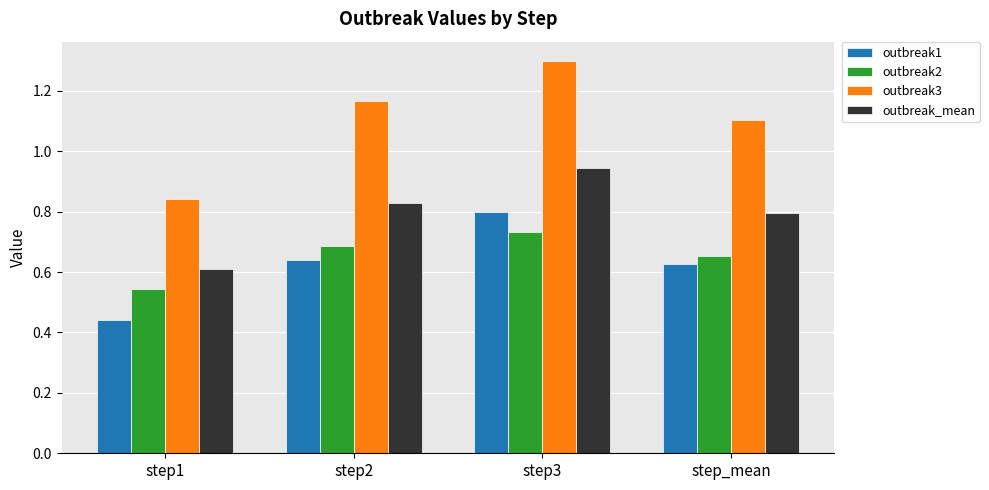

List the series in order of their peak value, lowest first.

outbreak2, outbreak1, outbreak_mean, outbreak3